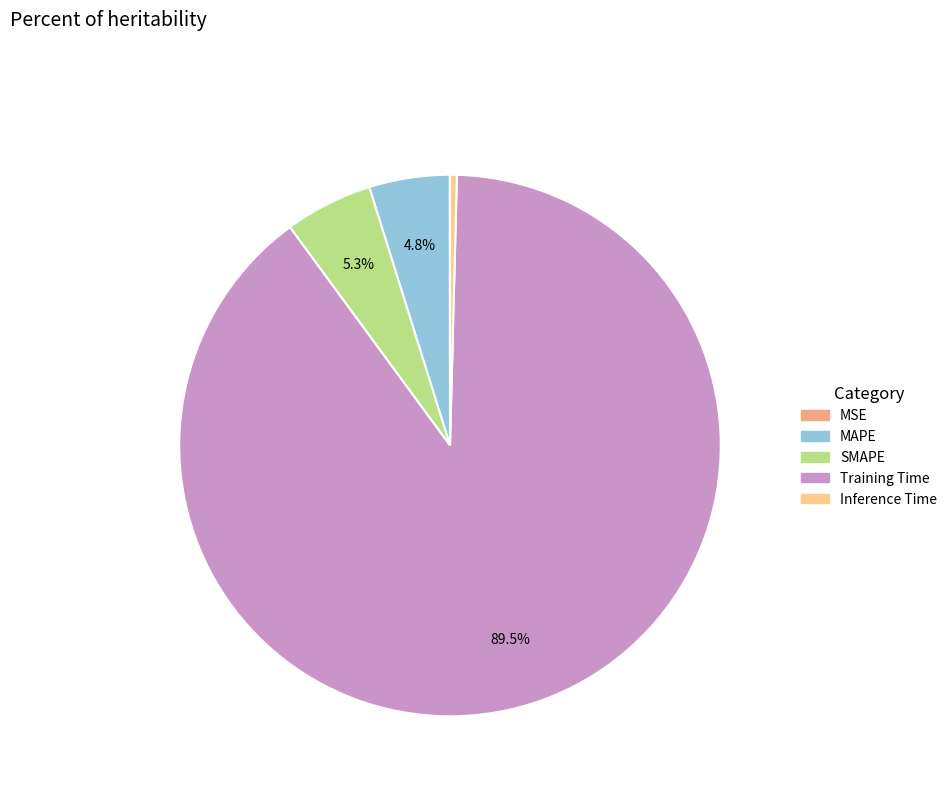

True or false: Inference Time accounts for 0% of the total.

True